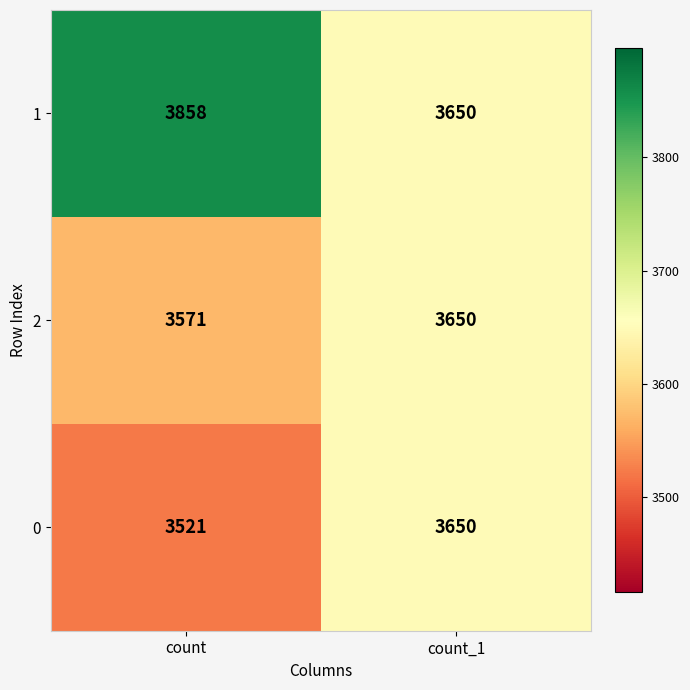

Rank the categories by 1 value from highest to lowest.

count, count_1